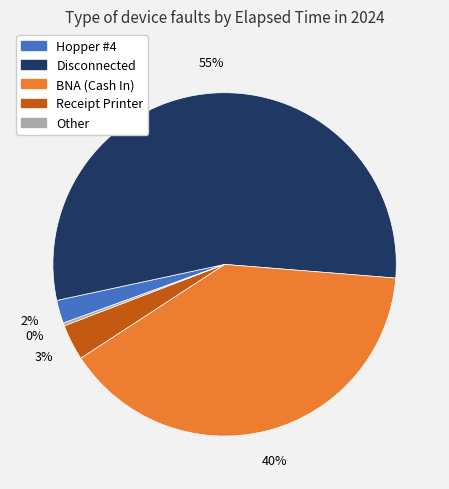

To the nearest percent, what is the average slice percentage?

20%